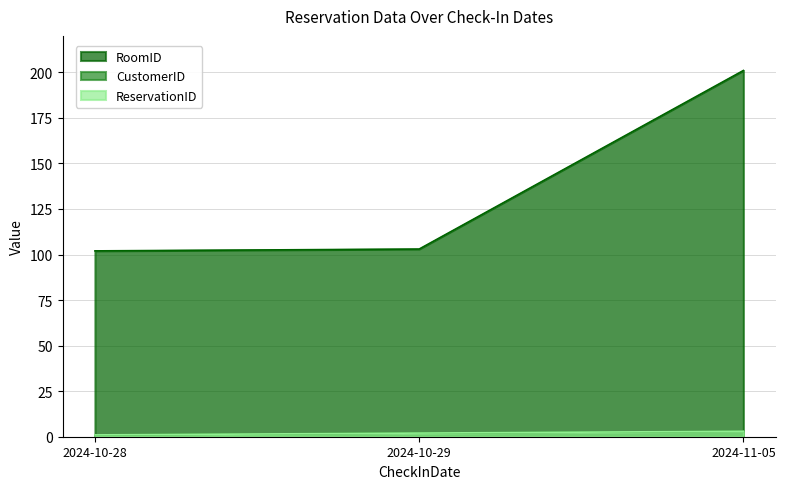

How many lines are shown in the chart?

3